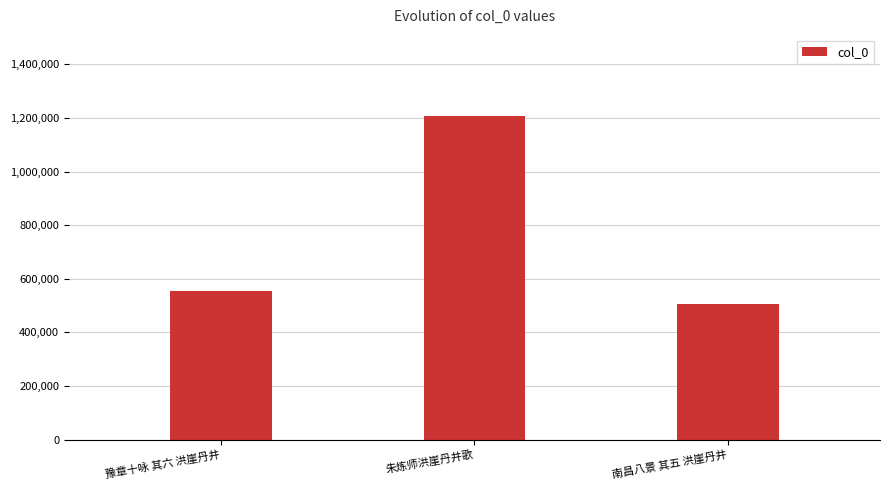

What value does the data have at 豫章十咏 其六 洪崖丹井, to the nearest 10?

554160